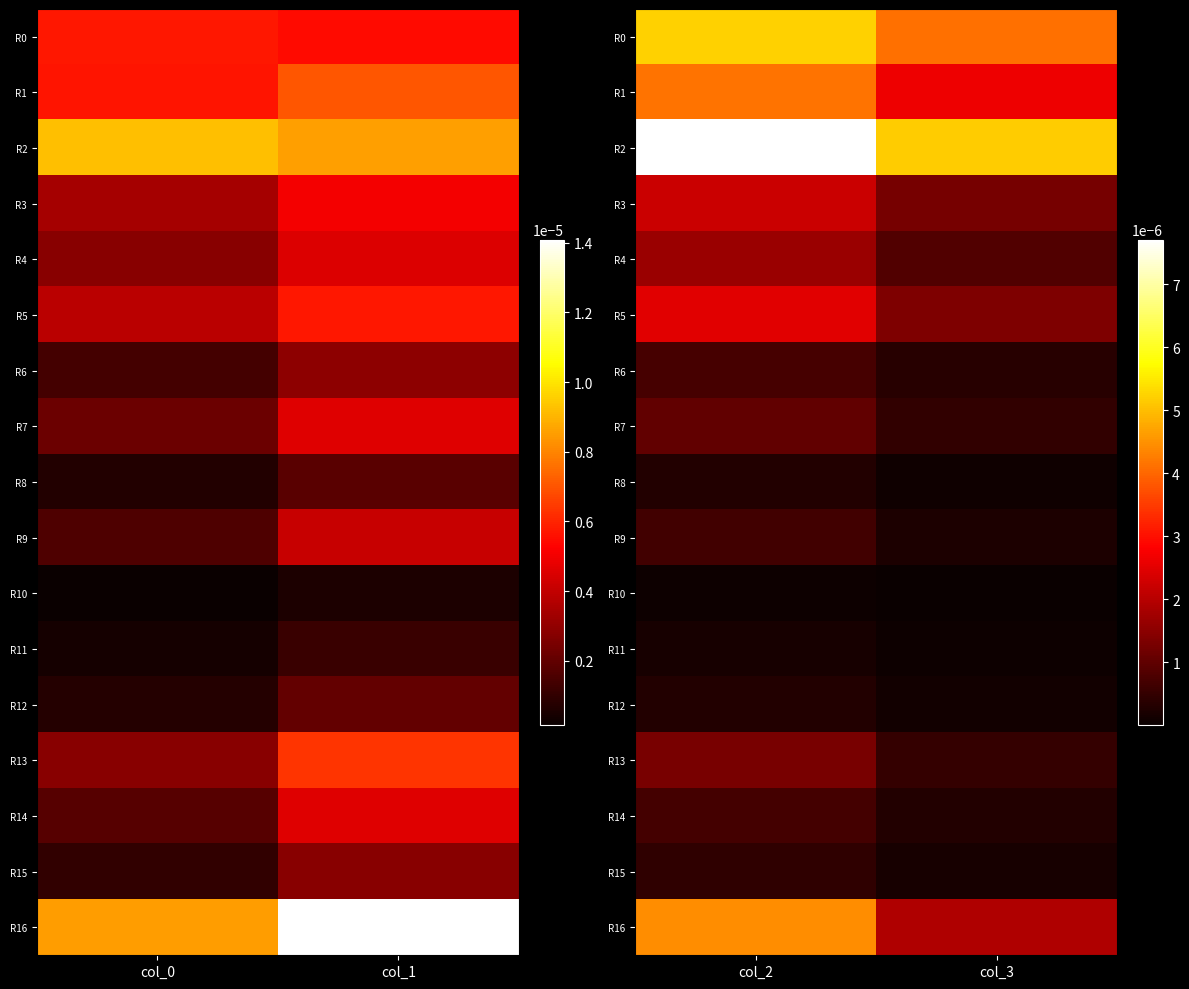

The R11 series shows 0.0 at col_3. True or false?

False